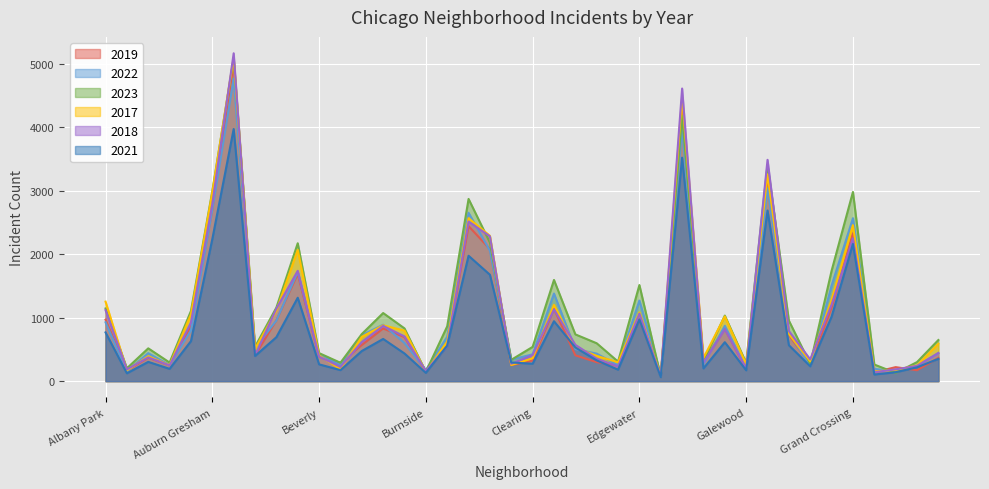

What is the approximate value of 2022 at Ashburn, to the nearest 50?

800